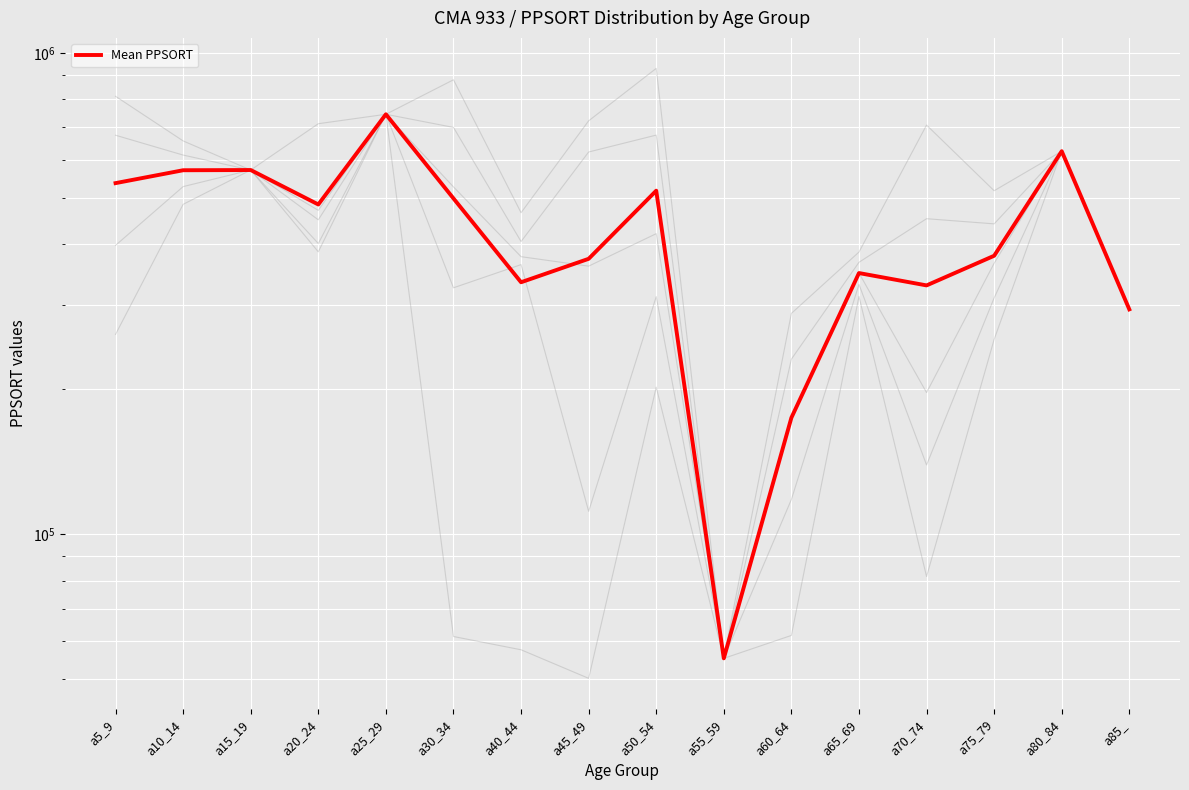

True or false: the data has more than 0 interior local peaks.

True